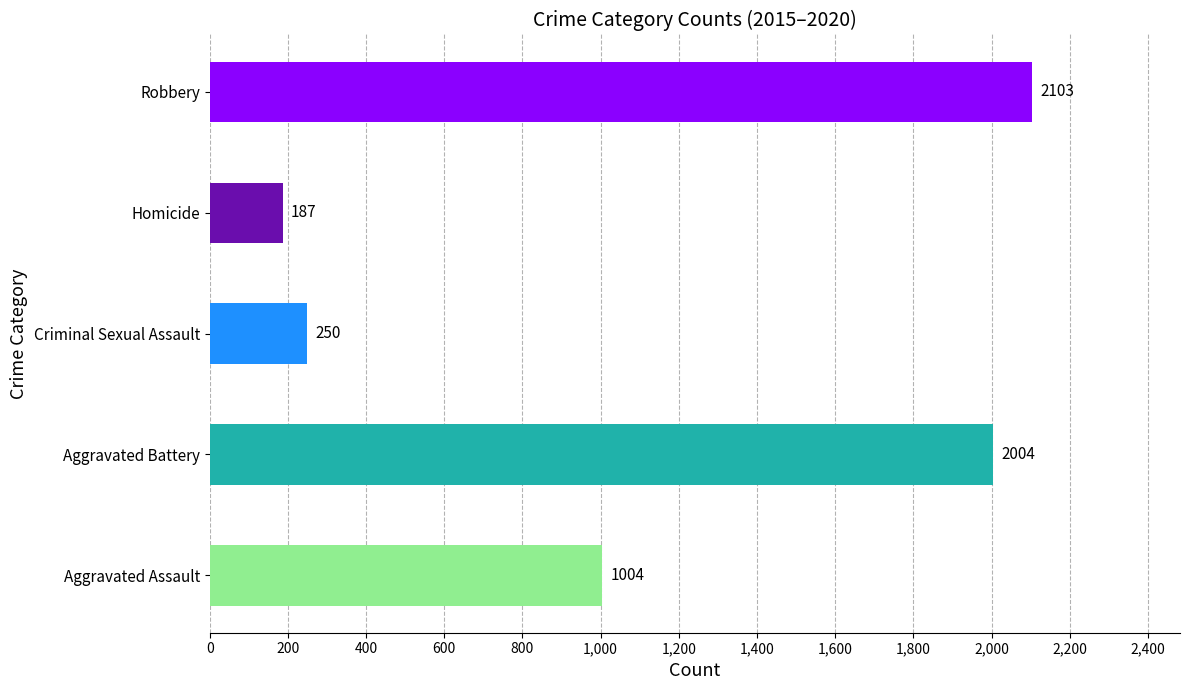

List the labels in order of value, largest first.

Robbery, Aggravated Battery, Aggravated Assault, Criminal Sexual Assault, Homicide